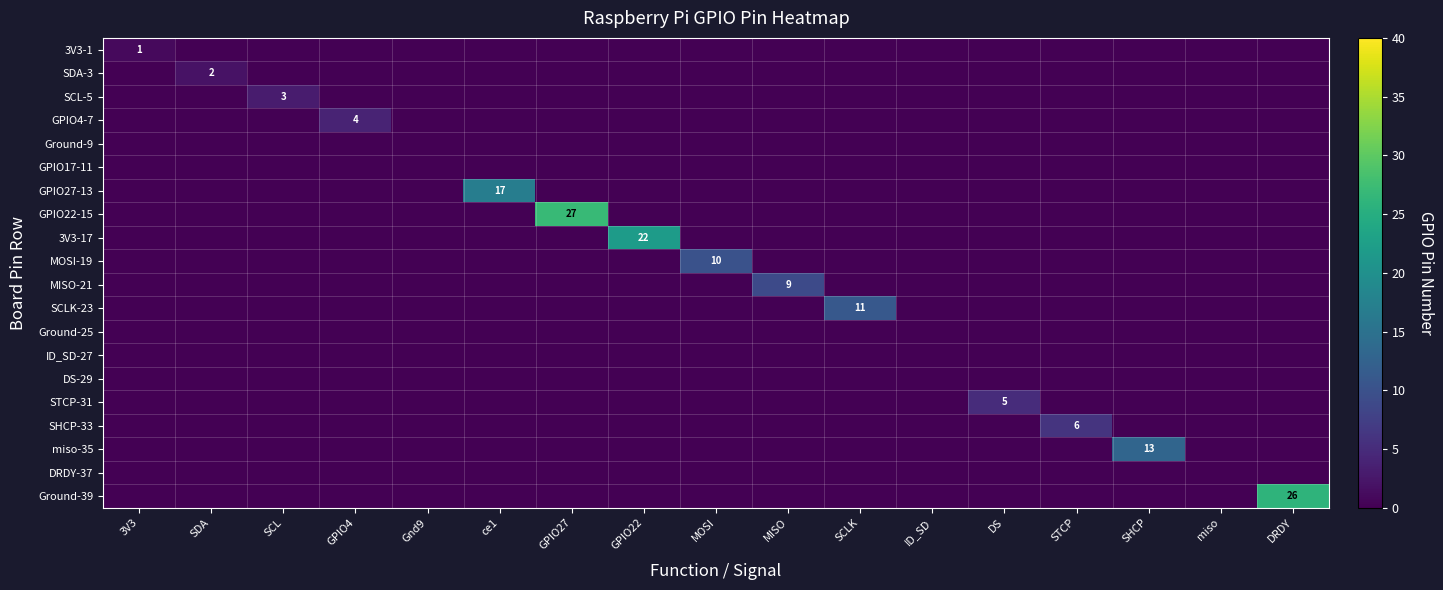

Is it true that SHCP-33 equals 6 at STCP?

True